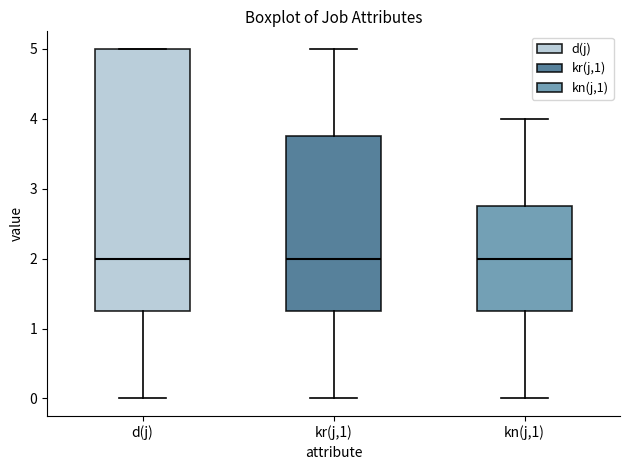

Reading left to right, transcribe this box plot: for each box, give where its median line is, the range the box spans, and where its two whiskers end, as read against the y-axis. The values are not printed on the chart, so give them approximately, as read against the axis.

d(j): median 2.0, box 1.3 to 5.0, whiskers 0.0 to 5.0
kr(j,1): median 2.0, box 1.3 to 3.8, whiskers 0.0 to 5.0
kn(j,1): median 2.0, box 1.3 to 2.8, whiskers 0.0 to 4.0